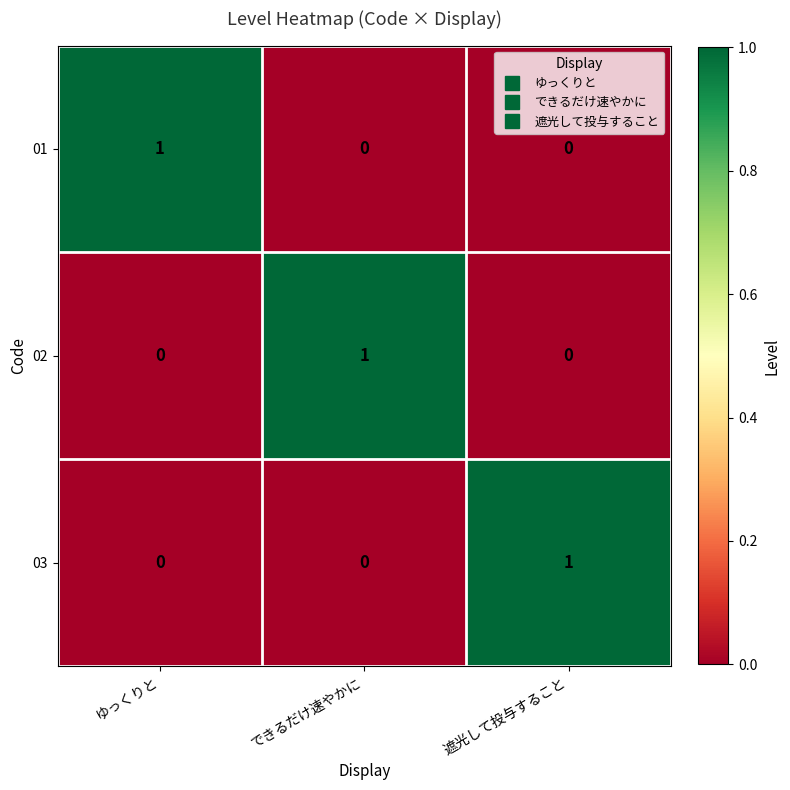

At how many categories does at least one series exceed 0?

3